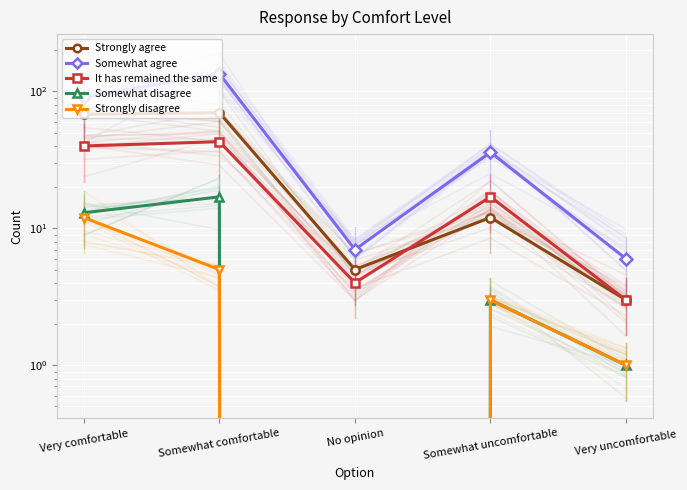

What is the difference between the highest and lowest values at No opinion?

7